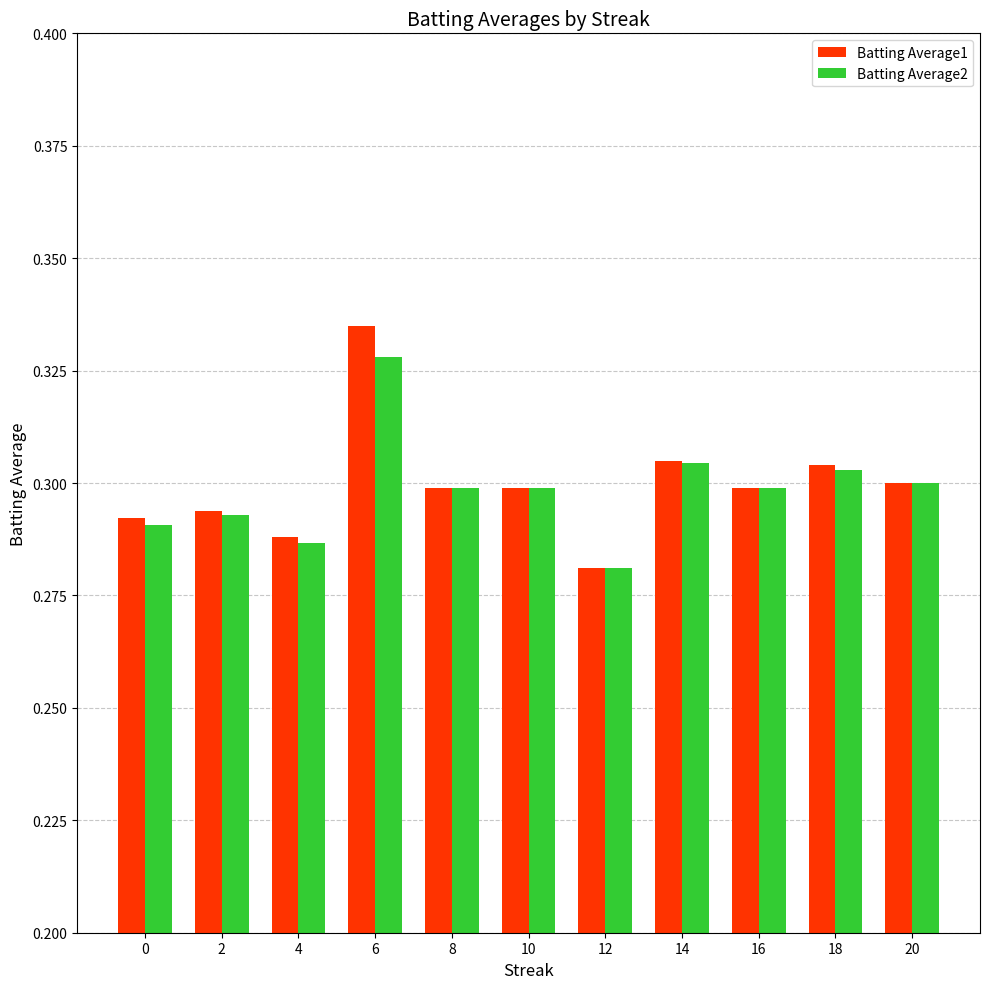

Count the Batting Average1 values in the range 0 to 1.

11